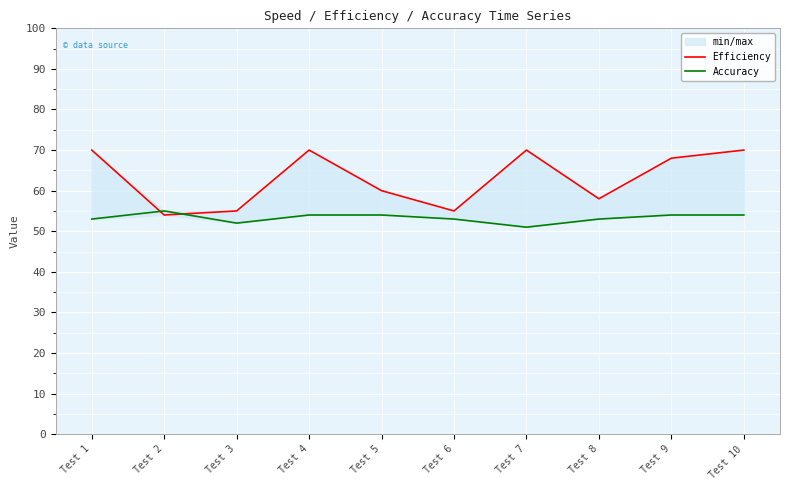

Which series has the largest total across all categories?

Efficiency